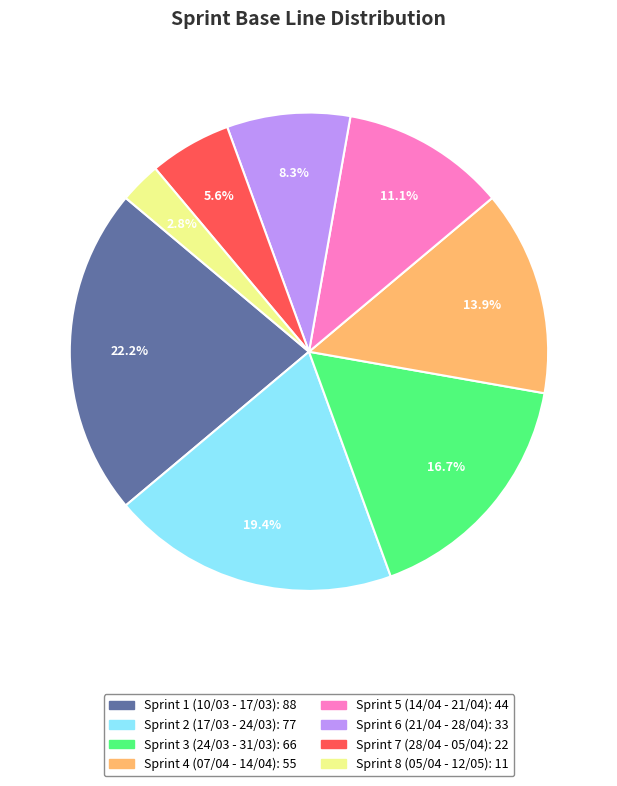

Is there any slice that represents more than half of the pie?

No